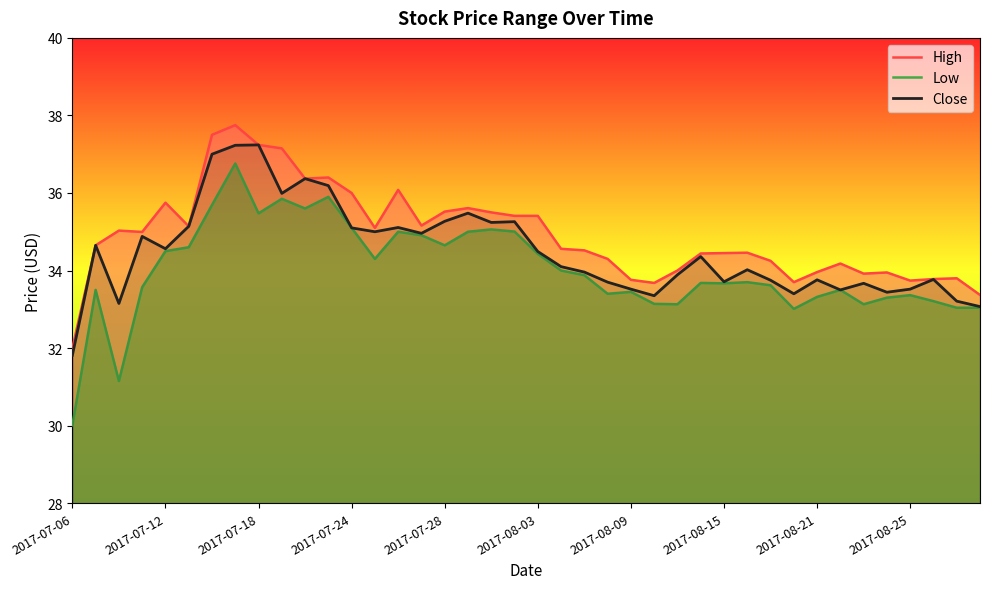

How many lines are shown in the chart?

3